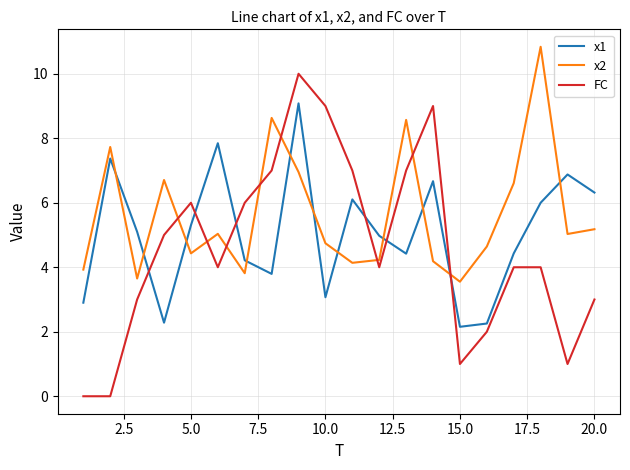

List the series in order of their overall mean, highest first.

x2, x1, FC